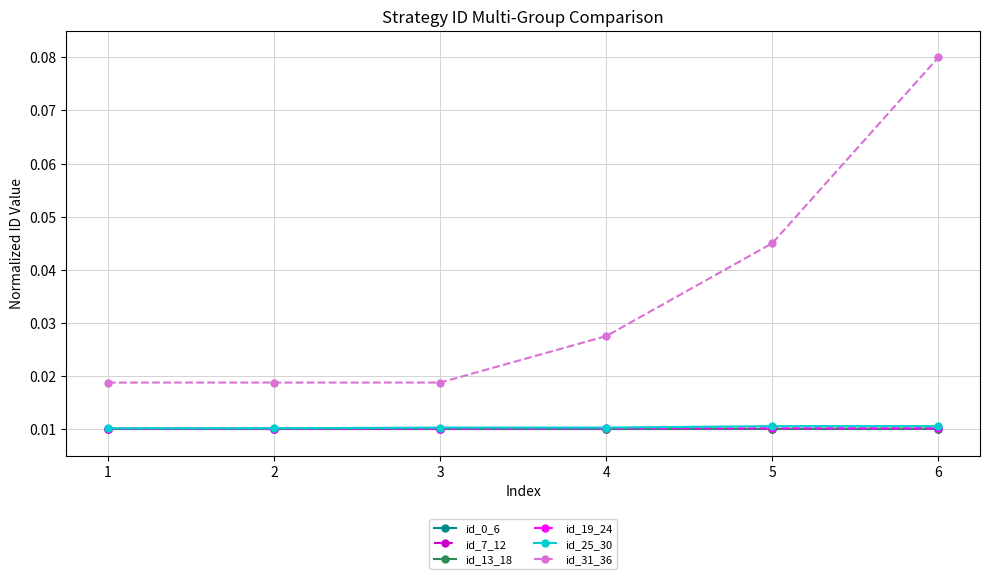

True or false: id_7_12 and id_13_18 cross at least once.

False